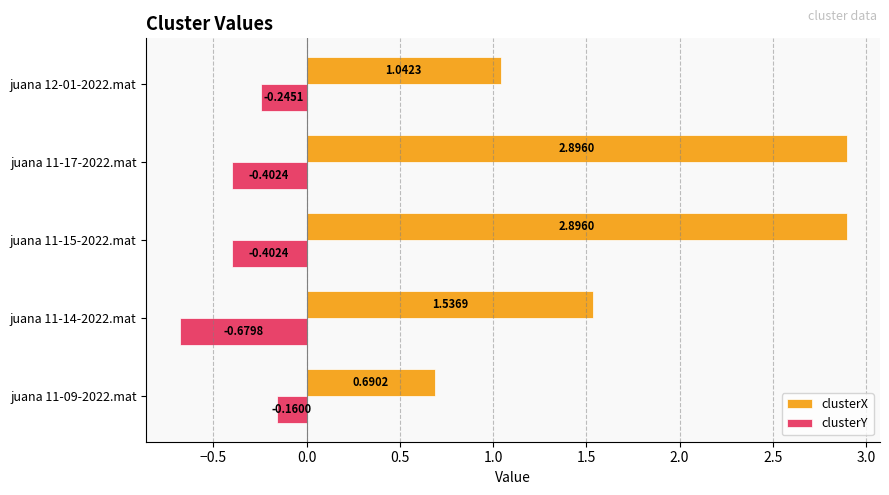

Which series has the largest range (max minus min)?

clusterX